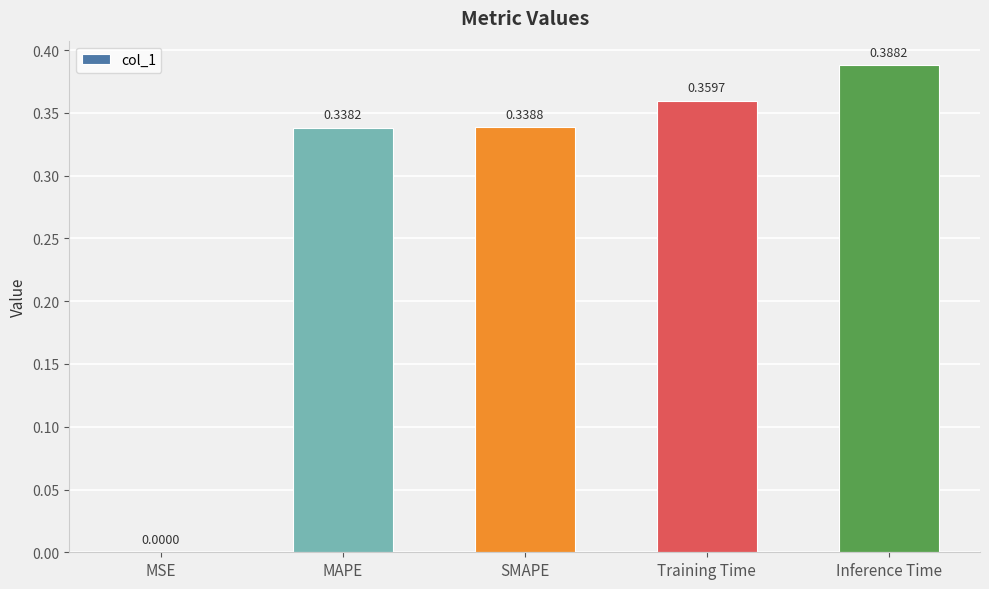

What is the sum of all values?

1.4